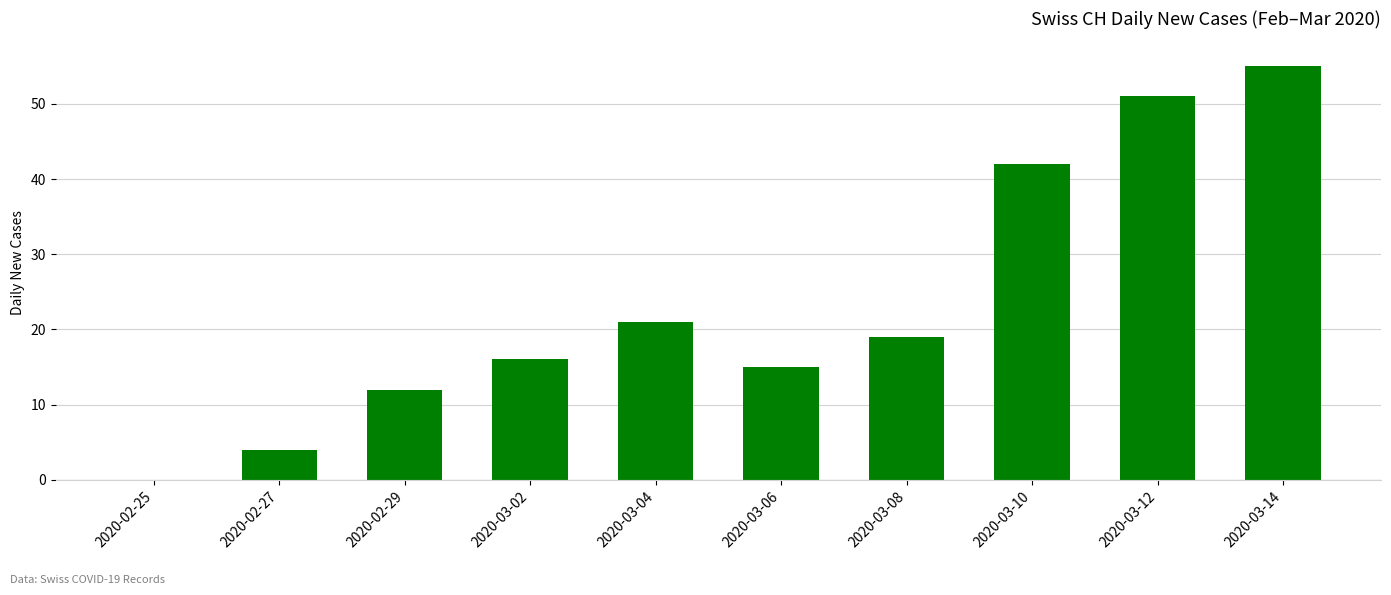

Where is the data nearest to the value 27?

2020-03-04